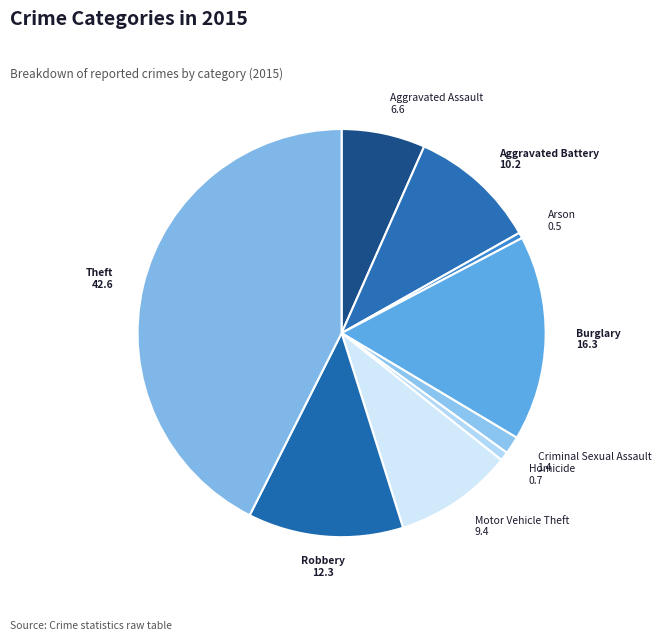

Does Criminal Sexual Assault represent more than half of the total?

No